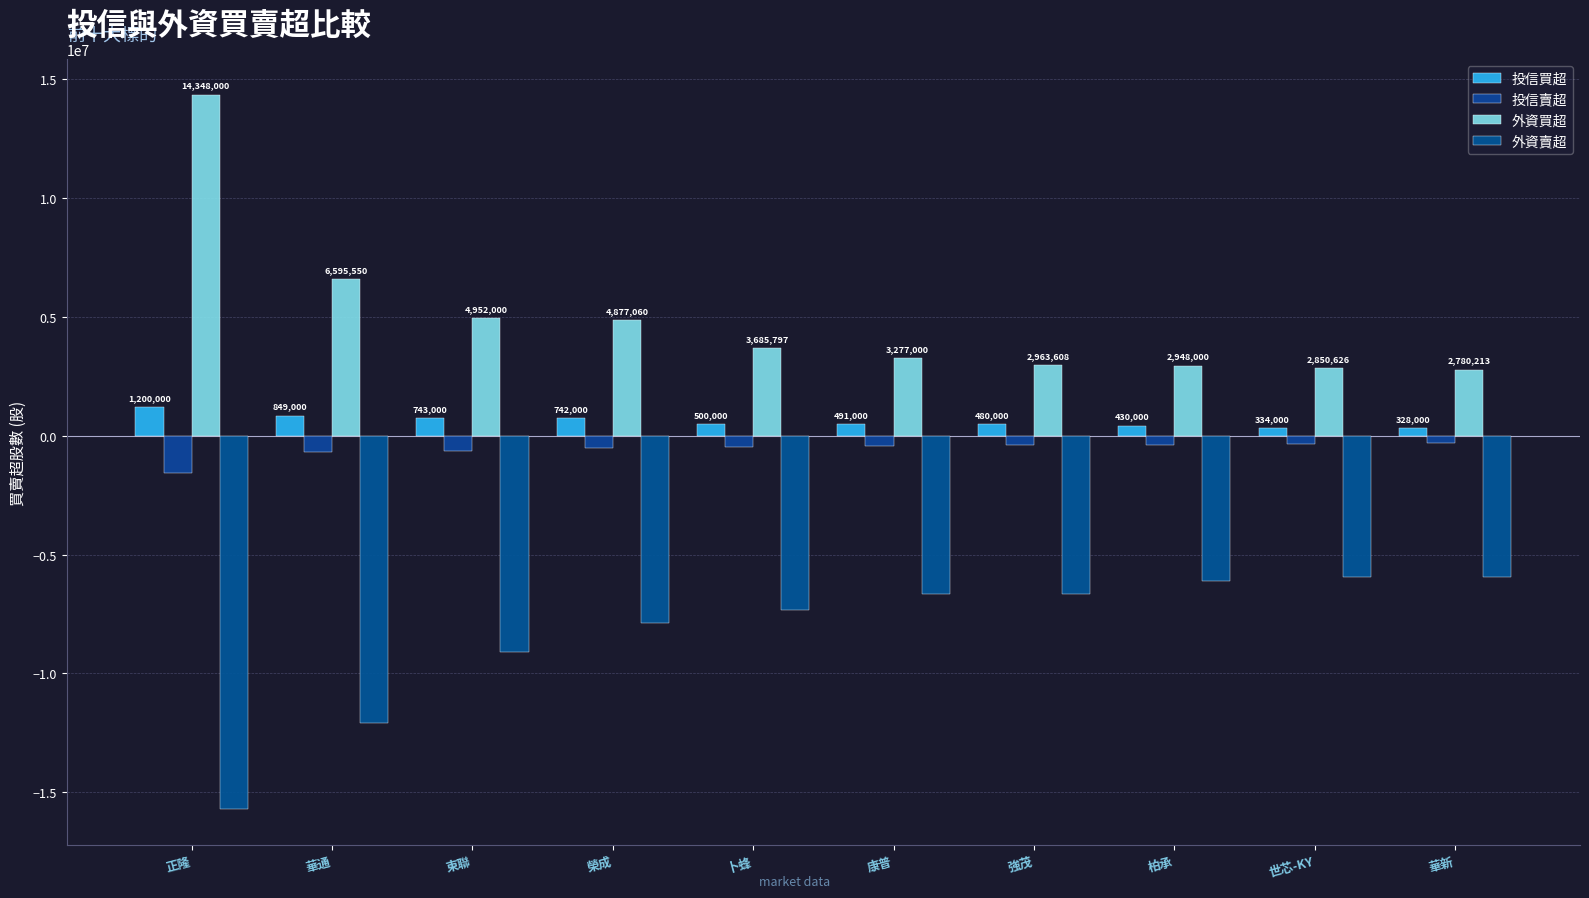

Is the value of 投信買超 at 東聯 greater than the value of 投信賣超 at 世芯-KY?

Yes